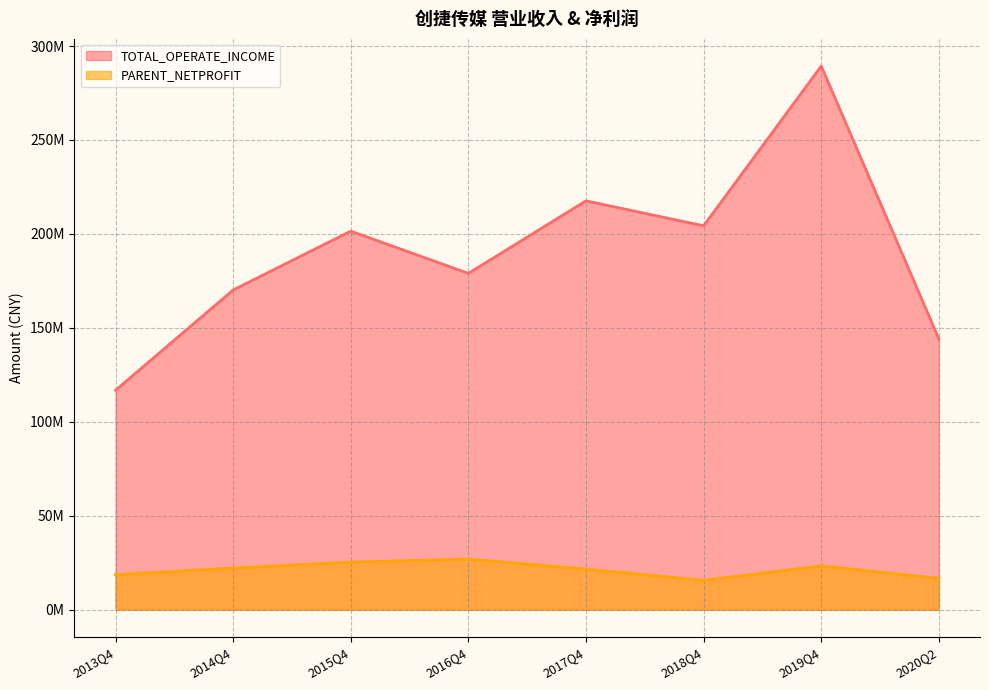

True or false: TOTAL_OPERATE_INCOME has a value of 73586057.8 at 2017Q4.

False